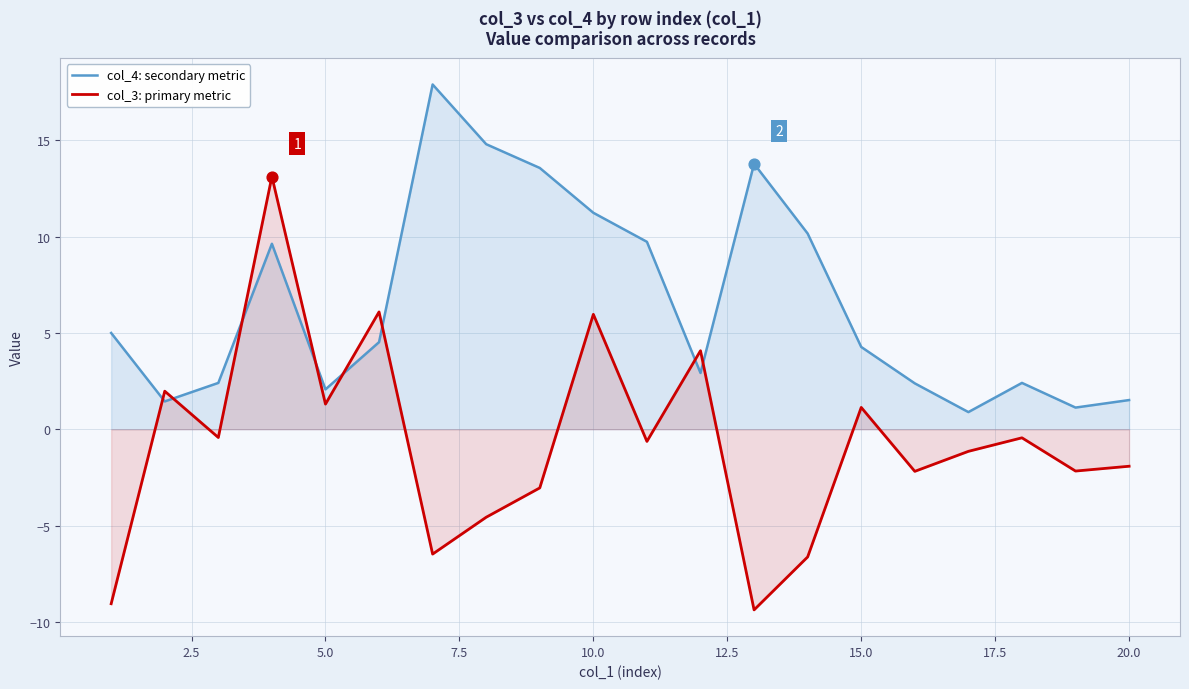

Which series has the largest Y range (max minus min)?

col_3: primary metric